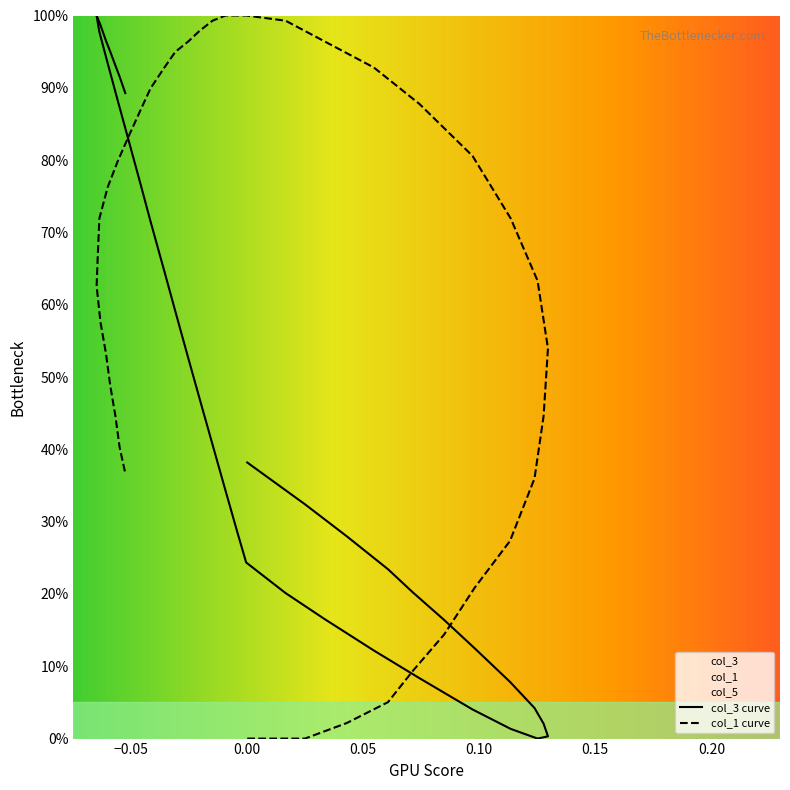

Reading right to left, what are all the values shown in this chart?

col_3: 89.3	91.5	93.1	95.0	96.5	98.7	100.0	99.0	97.7	93.4	88.2	82.5	76.5	71.5	64.6	59.1	52.6	47.2	40.7	34.3	28.5	24.4	20.1	16.5	12.2	8.4	4.0	1.3	0.0	0.3	2.1	4.2	7.8	12.5	16.4	20.2	23.4	28.0	32.4	38.2
col_1: 36.7	40.3	44.6	48.9	53.2	57.6	62.6	66.9	71.9	76.3	79.9	83.5	87.1	89.9	92.8	95.0	96.4	97.8	99.3	100.0	100.0	100.0	99.3	96.4	92.8	87.8	80.6	71.9	63.3	54.0	44.6	36.0	27.3	20.9	14.4	9.4	5.0	2.2	0.0	0.0